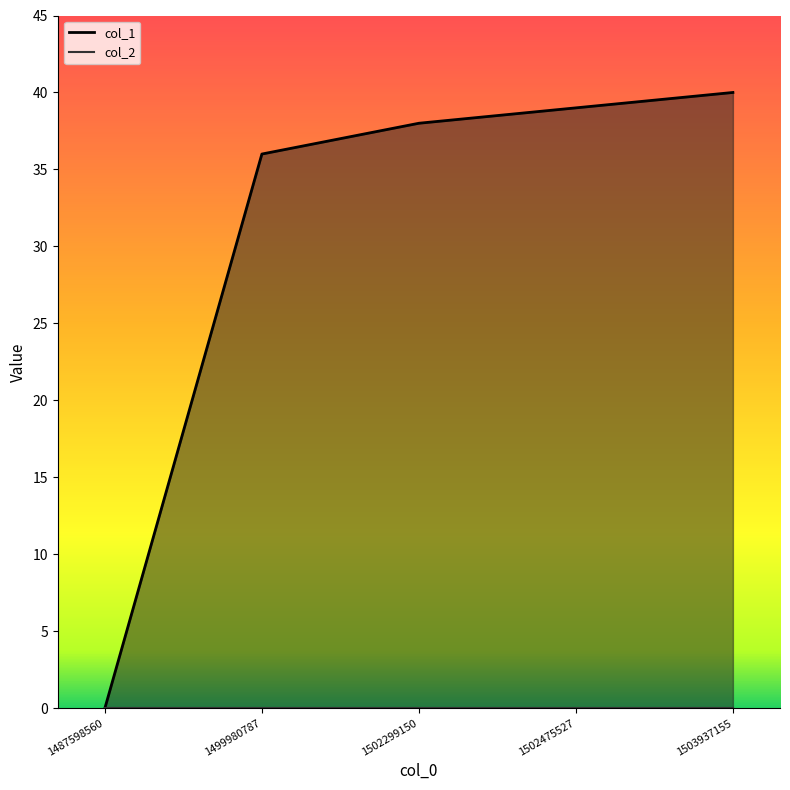

True or false: there are more than 1 points higher than both neighbors.

False